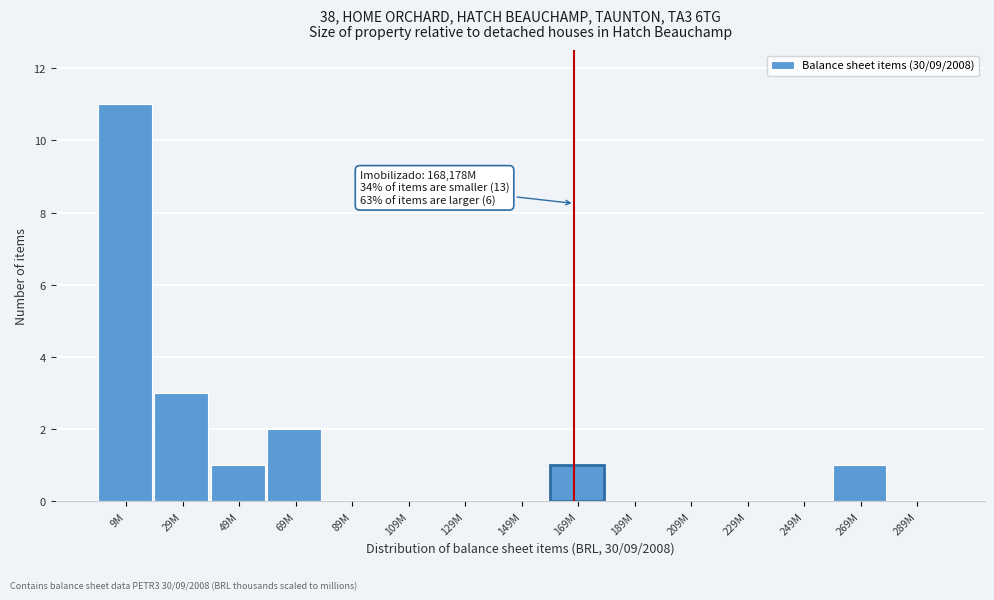

Reading left to right, what are all the values shown in this chart?

9M=11	29M=3	49M=1	69M=2	89M=0	109M=0	129M=0	149M=0	169M=1	189M=0	209M=0	229M=0	249M=0	269M=1	289M=0